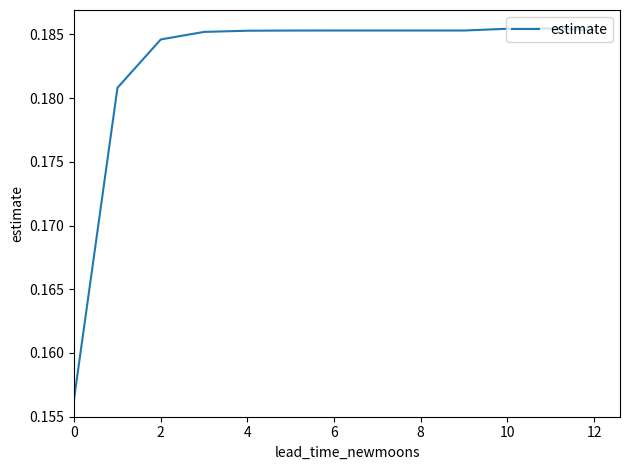

What is the minimum value shown in the chart?

0.2